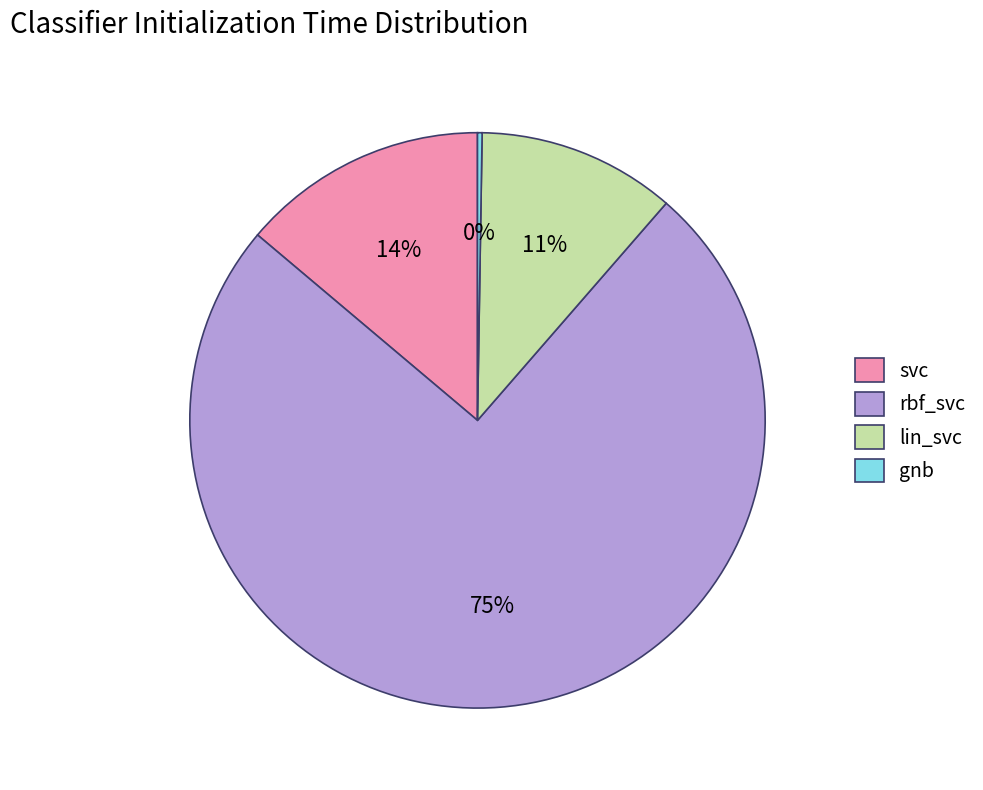

The lin_svc slice represents 20% of the pie. True or false?

False